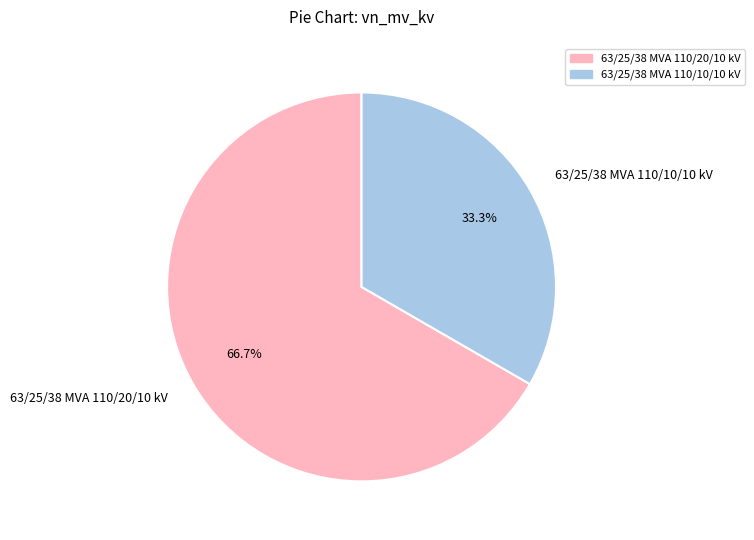

What is the ratio of the value at 63/25/38 MVA 110/20/10 kV to the value at 63/25/38 MVA 110/10/10 kV?

2.0